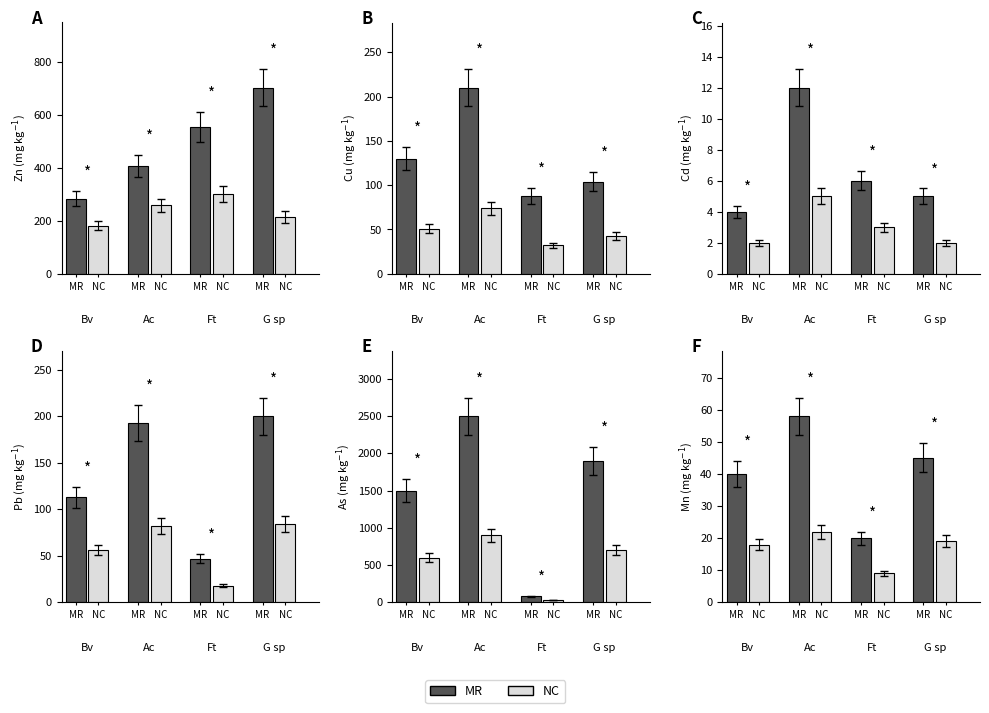

What is the value of the NC bar at the 3rd from the left?

18